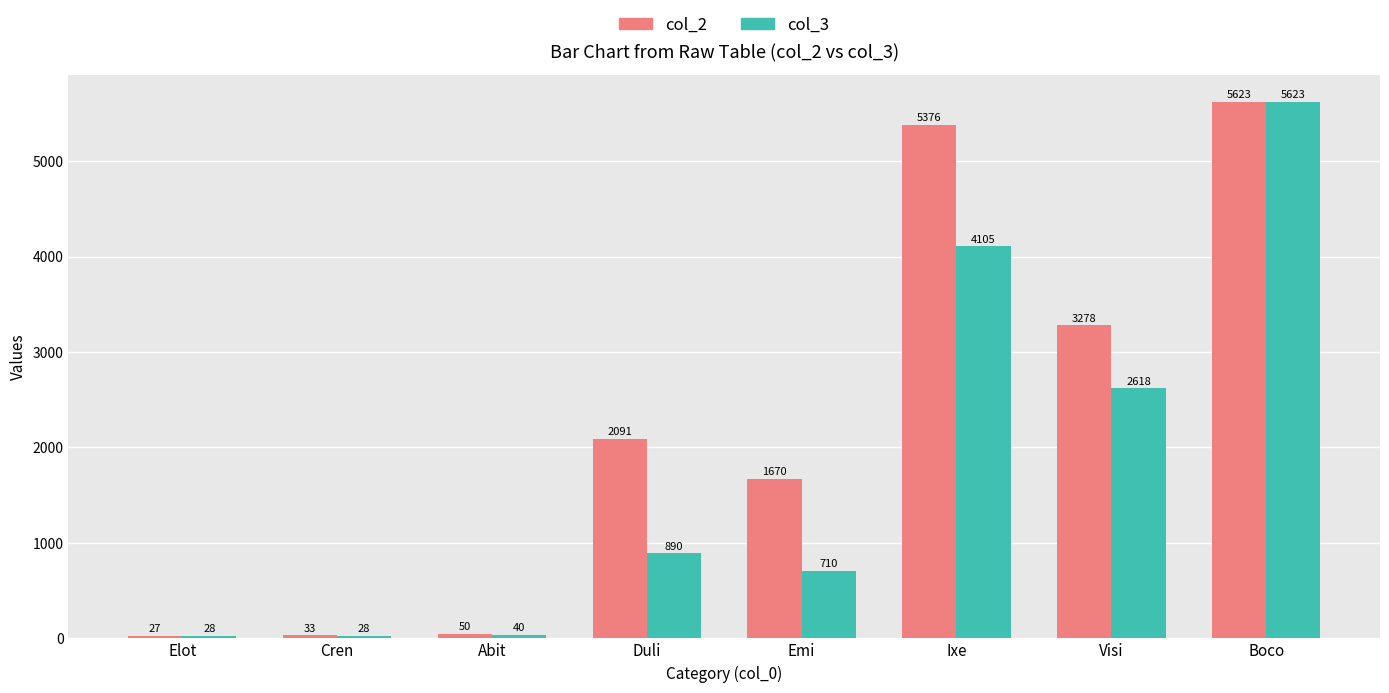

Reading right to left, what are all the values shown in this chart?

col_2: Boco=5623	Visi=3278	Ixe=5376	Emi=1670	Duli=2091	Abit=50	Cren=33	Elot=27
col_3: Boco=5623	Visi=2618	Ixe=4105	Emi=710	Duli=890	Abit=40	Cren=28	Elot=28